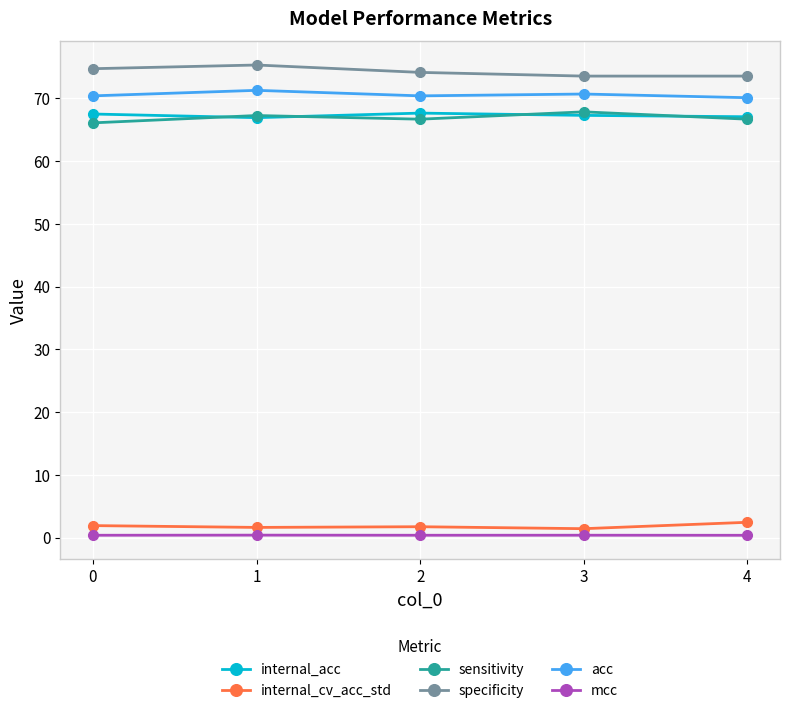

Is it true that acc equals 36.9 at 0?

False